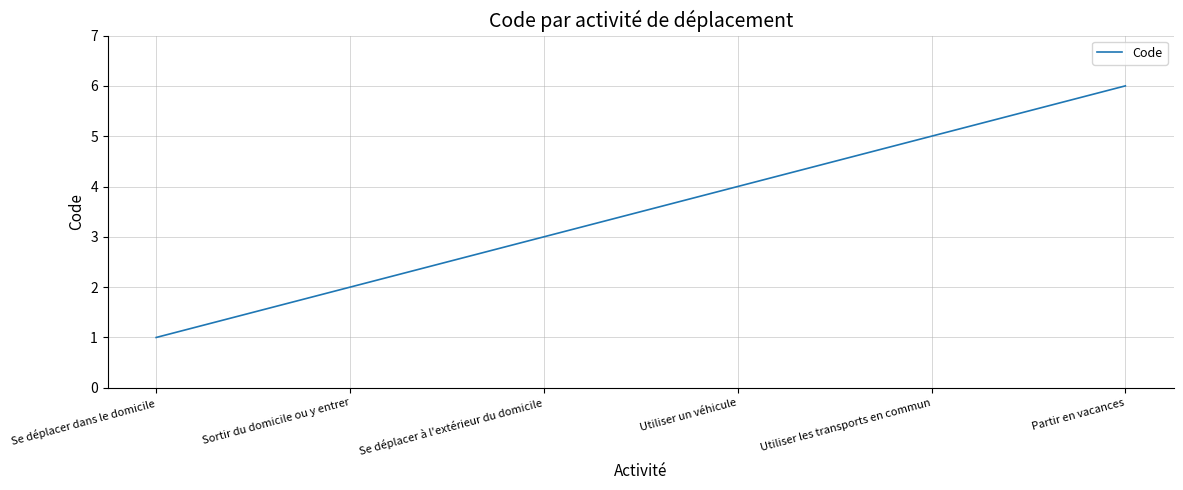

What is the ratio of the value at Sortir du domicile ou y entrer to the value at Utiliser les transports en commun?

0.4